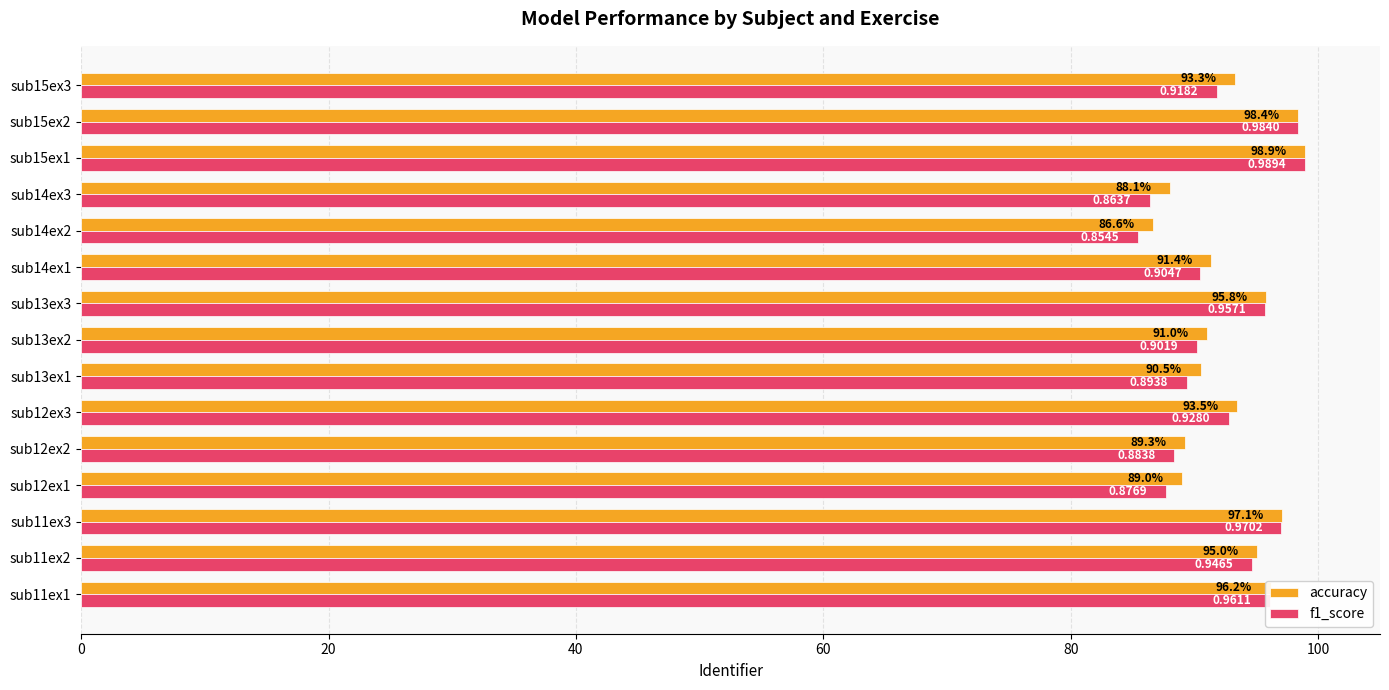

List the labels in order of accuracy value, largest first.

sub15ex1, sub15ex2, sub11ex3, sub11ex1, sub13ex3, sub11ex2, sub12ex3, sub15ex3, sub14ex1, sub13ex2, sub13ex1, sub12ex2, sub12ex1, sub14ex3, sub14ex2